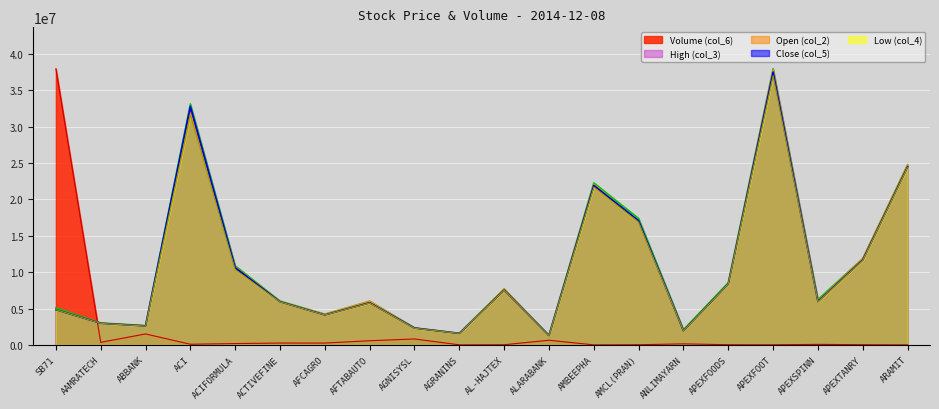

List the series in order of their peak value, lowest first.

Low (col_4), Close (col_5), Open (col_2), Volume (col_6), High (col_3)